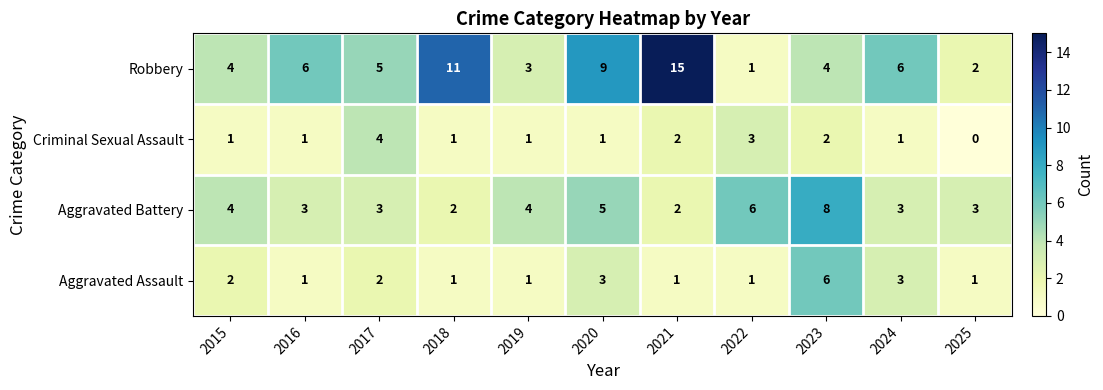

What is the difference between the maximum and second lowest values in the Robbery series?

13